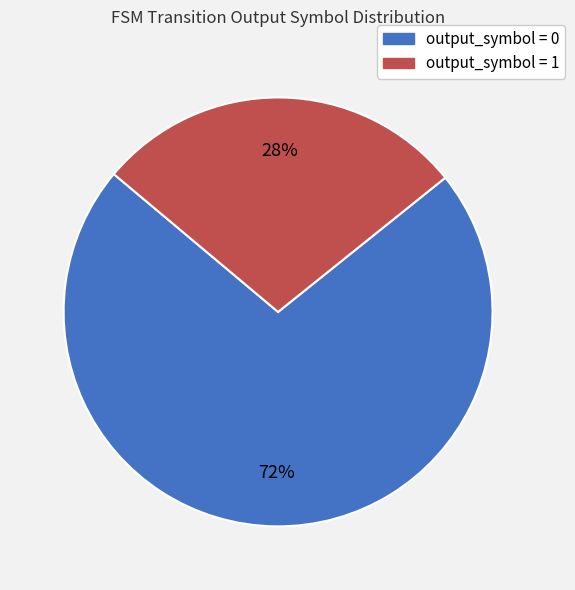

Which category has the smallest portion of the pie?

output_symbol = 1